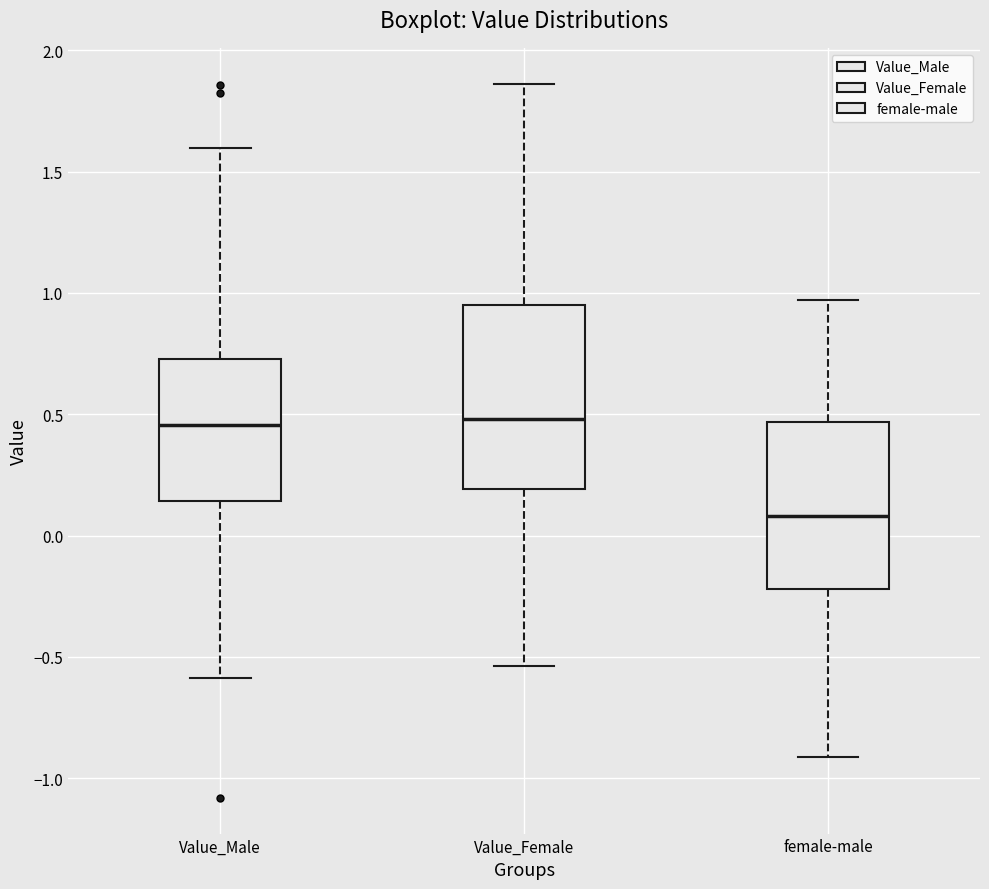

Reading left to right, transcribe this box plot: for each box, give where its median line is, the range the box spans, and where its two whiskers end, as read against the y-axis. The values are not printed on the chart, so give them approximately, as read against the axis.

Value_Male: median 0.45, box 0.15 to 0.75, whiskers -0.60 to 1.60
Value_Female: median 0.50, box 0.20 to 0.95, whiskers -0.55 to 1.85
female-male: median 0.10, box -0.20 to 0.45, whiskers -0.90 to 0.95